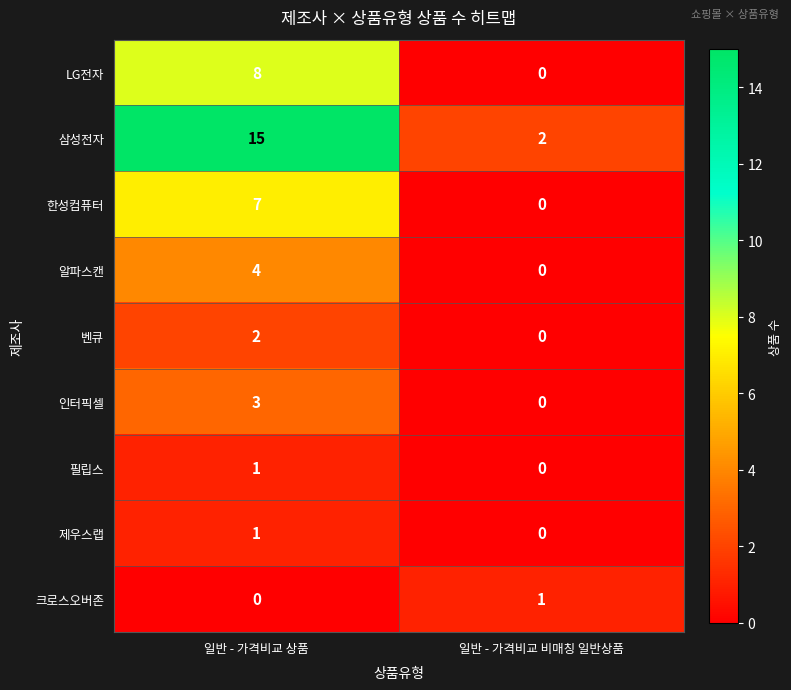

At which label is 필립스 closest to 0?

일반 - 가격비교 비매칭 일반상품